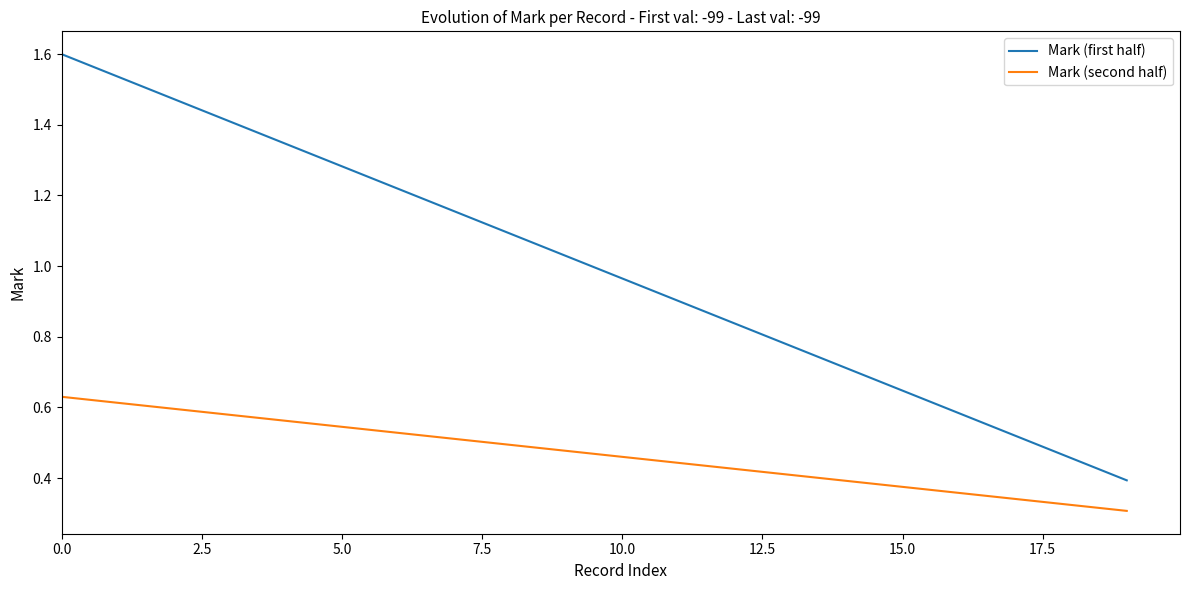

Which series has the largest range (max minus min)?

Mark (first half)